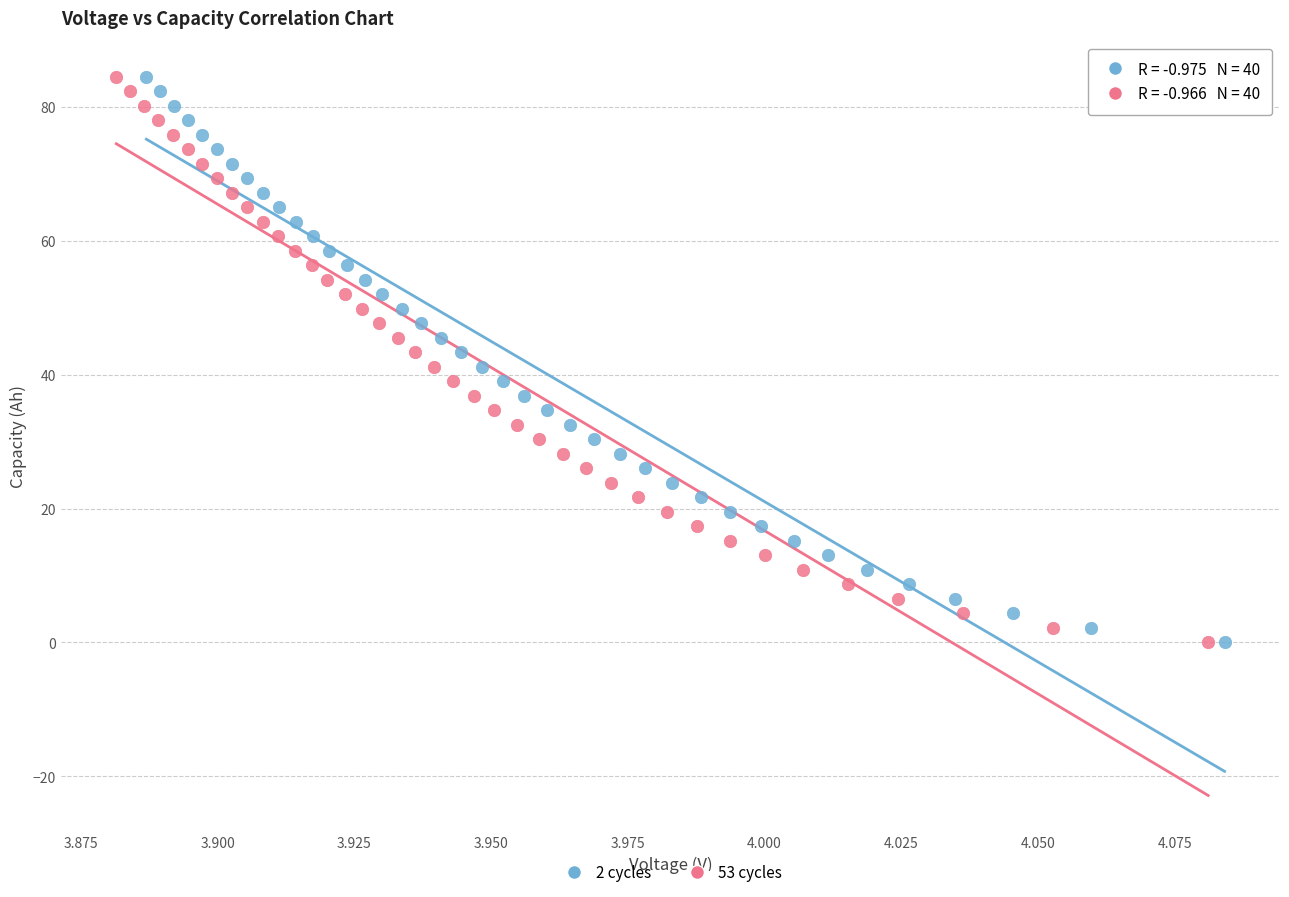

Which series has the widest spread of Y values?

53 cycles